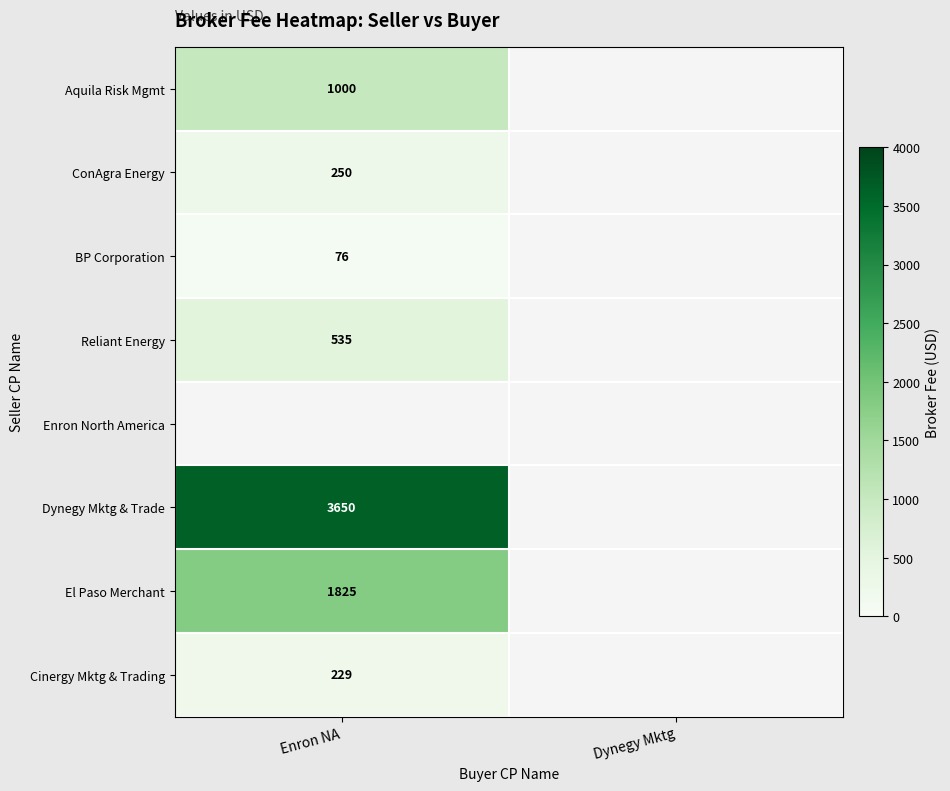

The value of Dynegy Mktg & Trade at Enron NA is 3650. True or false?

True